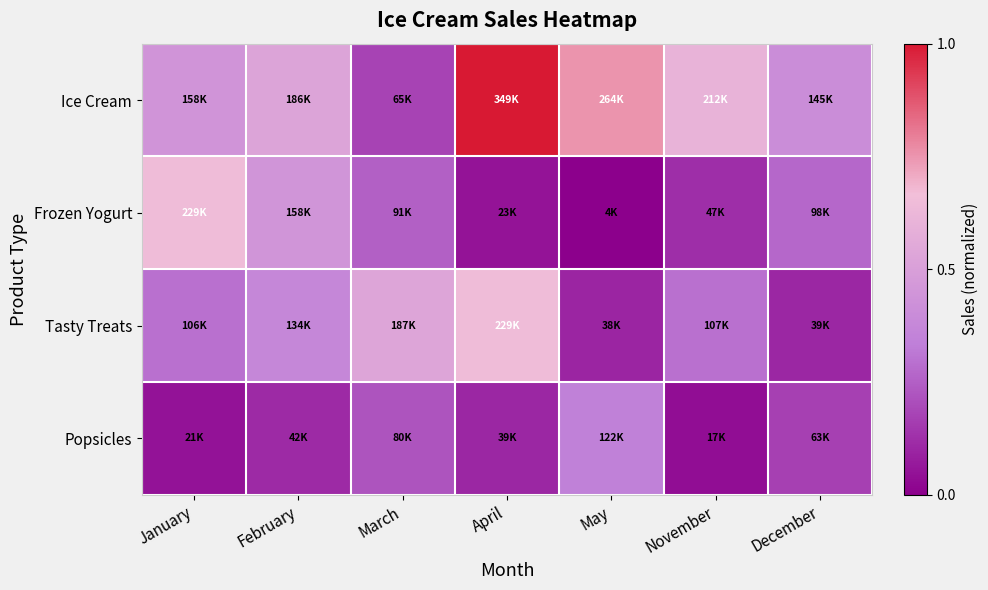

List the series in order of their peak value, lowest first.

Popsicles, Frozen Yogurt, Tasty Treats, Ice Cream